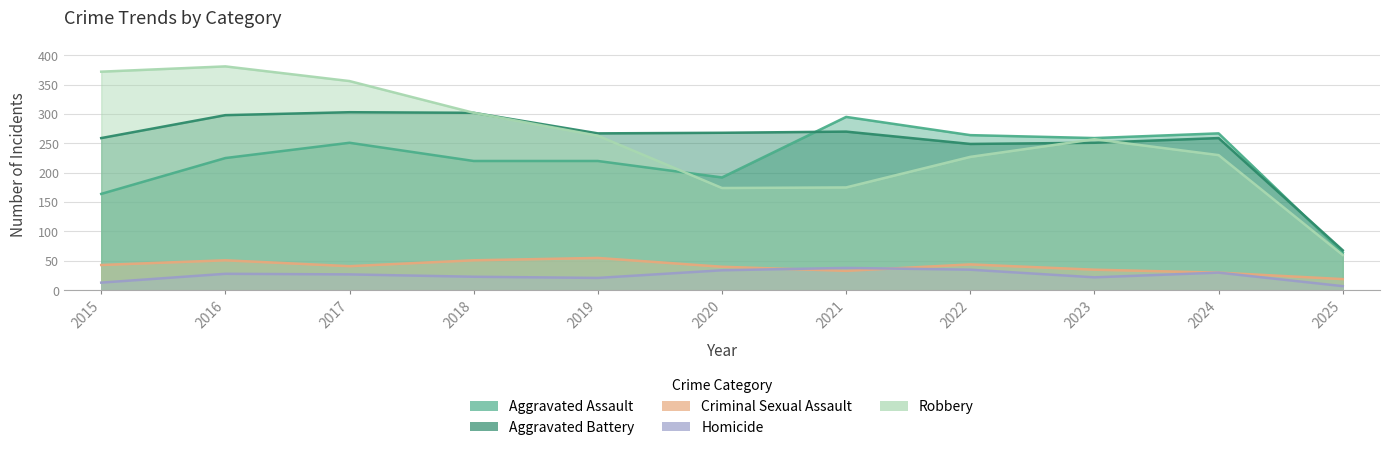

What is the value of the Homicide point at the 2nd from the left?

28